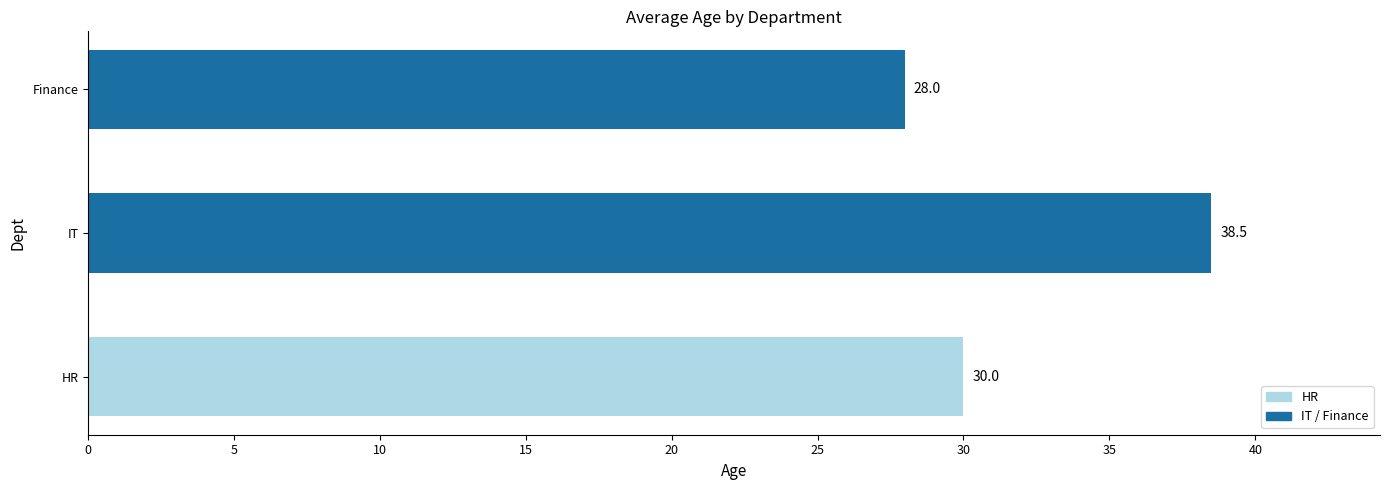

How many distinct data groups are displayed?

1